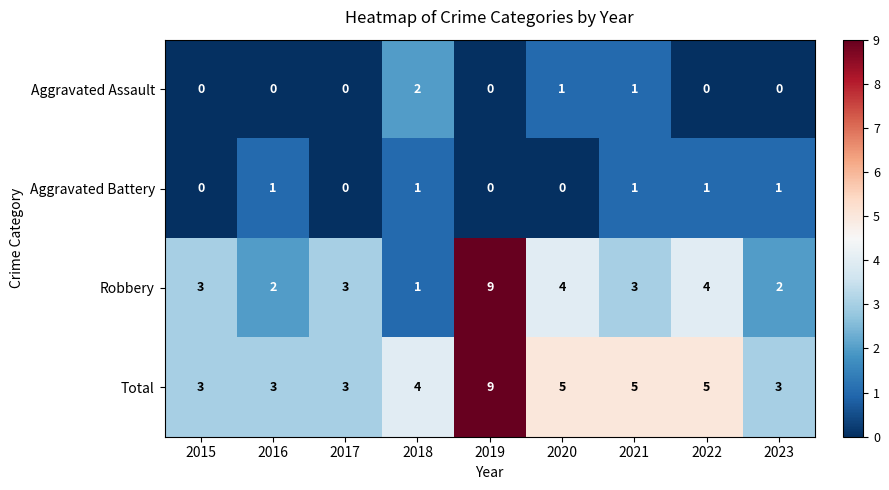

Is the value of Total at 2015 greater than the value of Aggravated Battery at 2021?

Yes